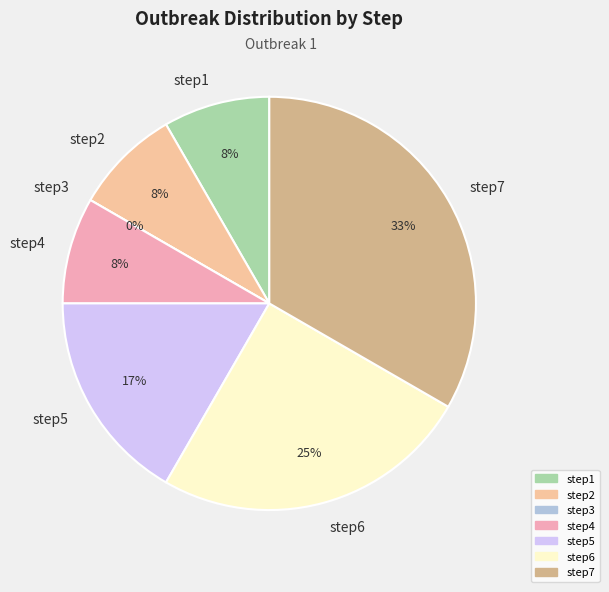

Count the number of slices in the pie.

7